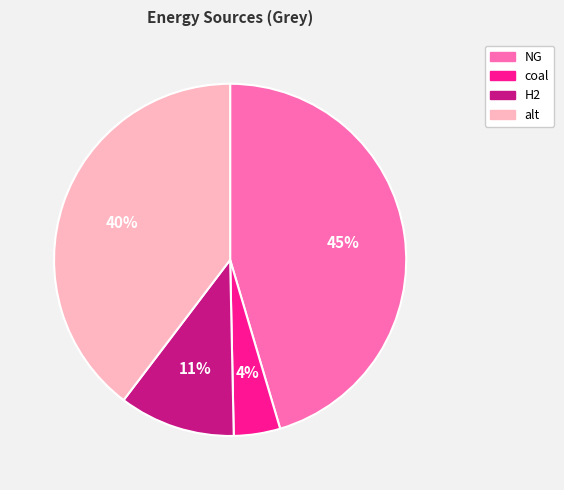

Is the sum of coal and alt greater than half?

No